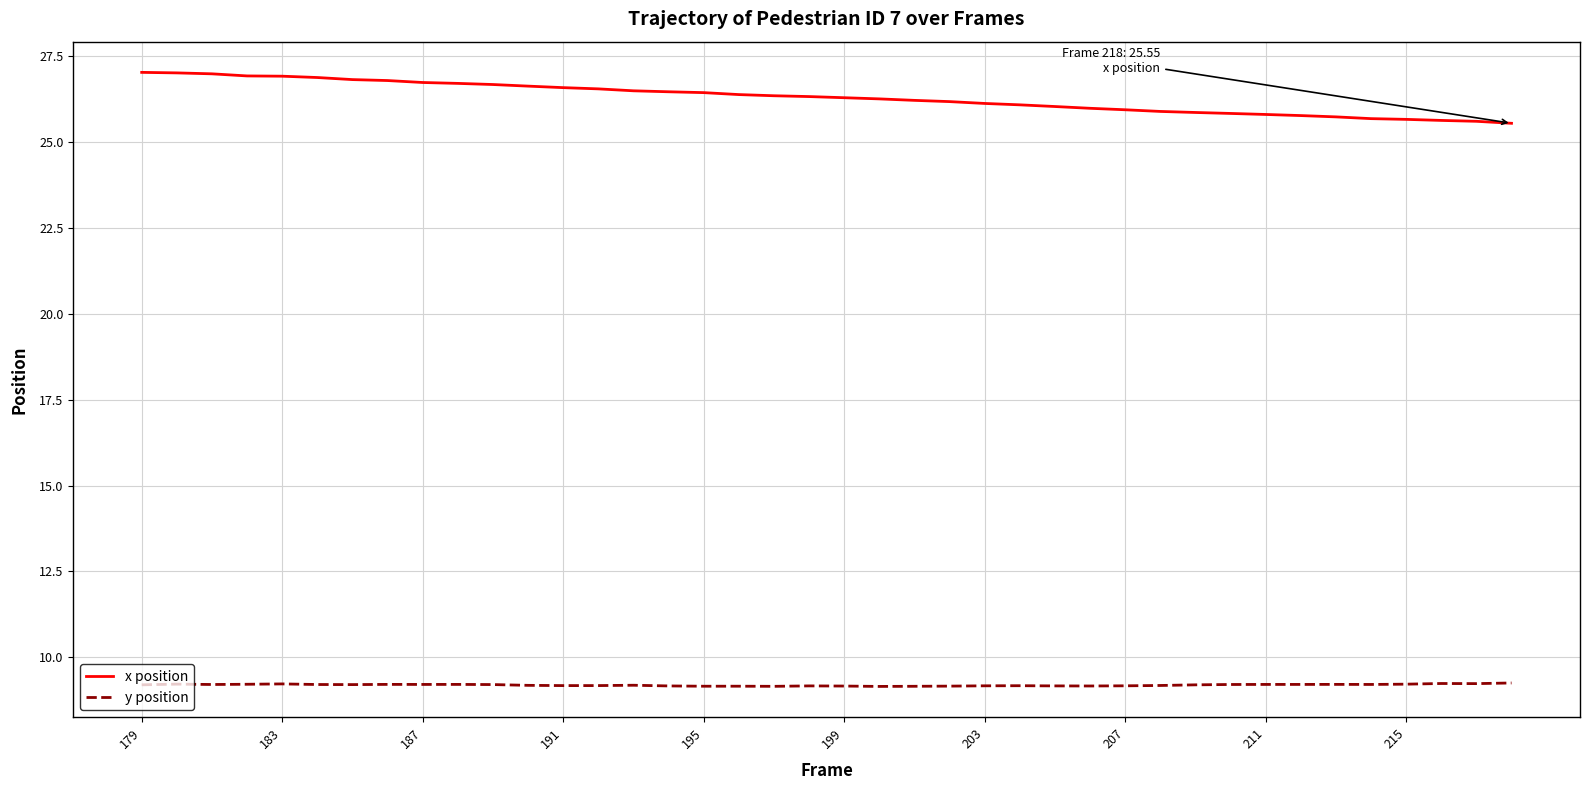

What is the minimum value for x position?

25.5